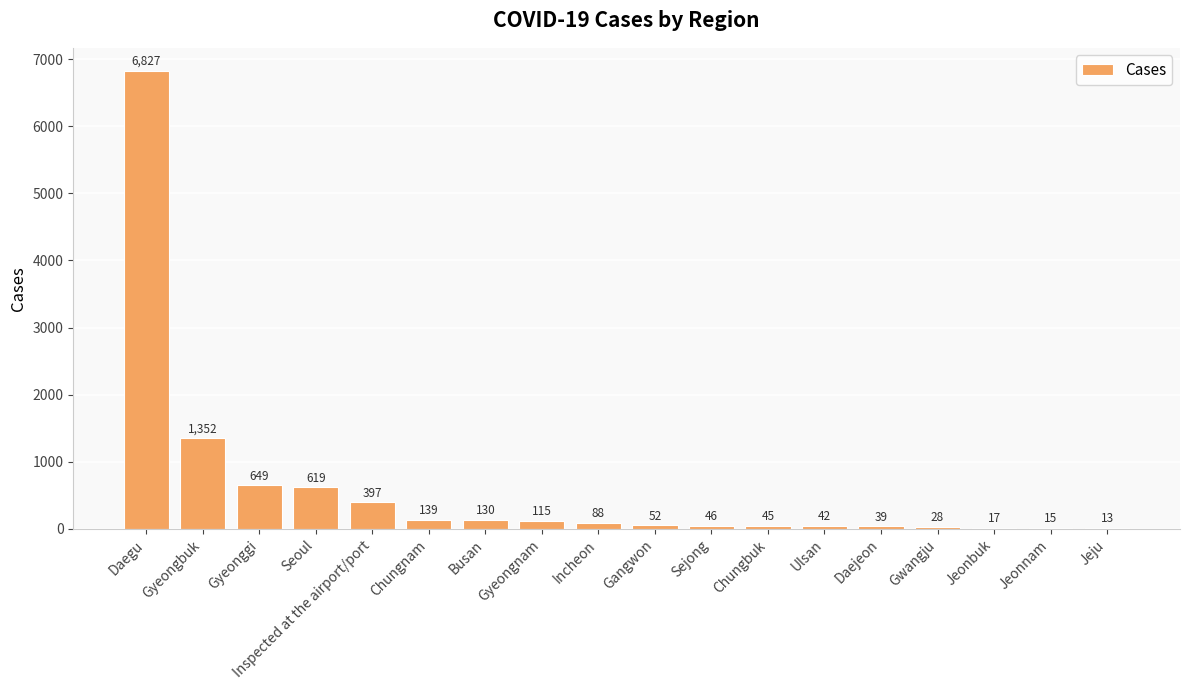

At which label is the value closest to 3420?

Gyeongbuk